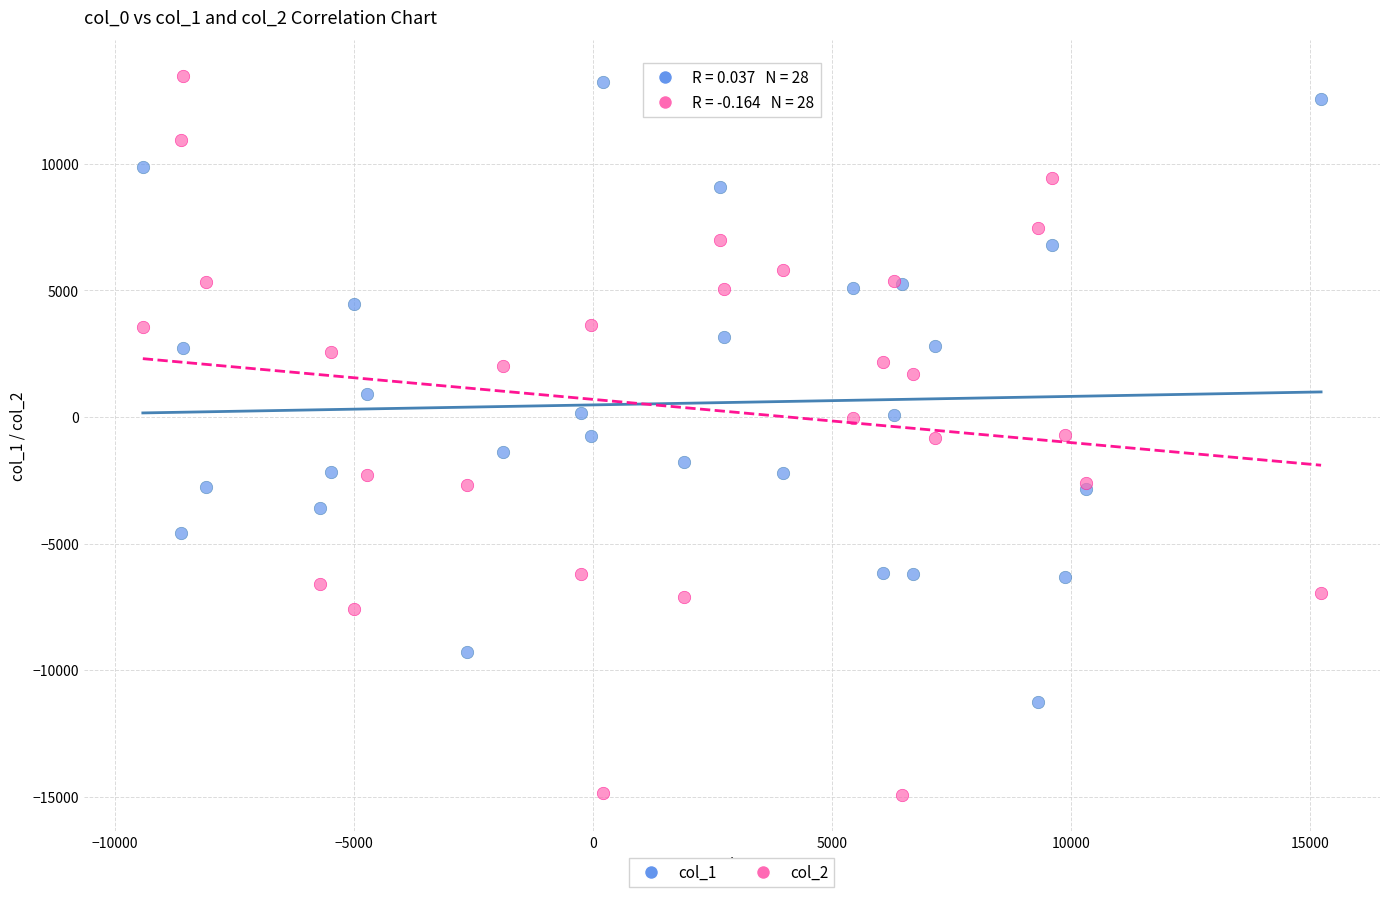

Which series reaches the minimum Y coordinate?

col_2